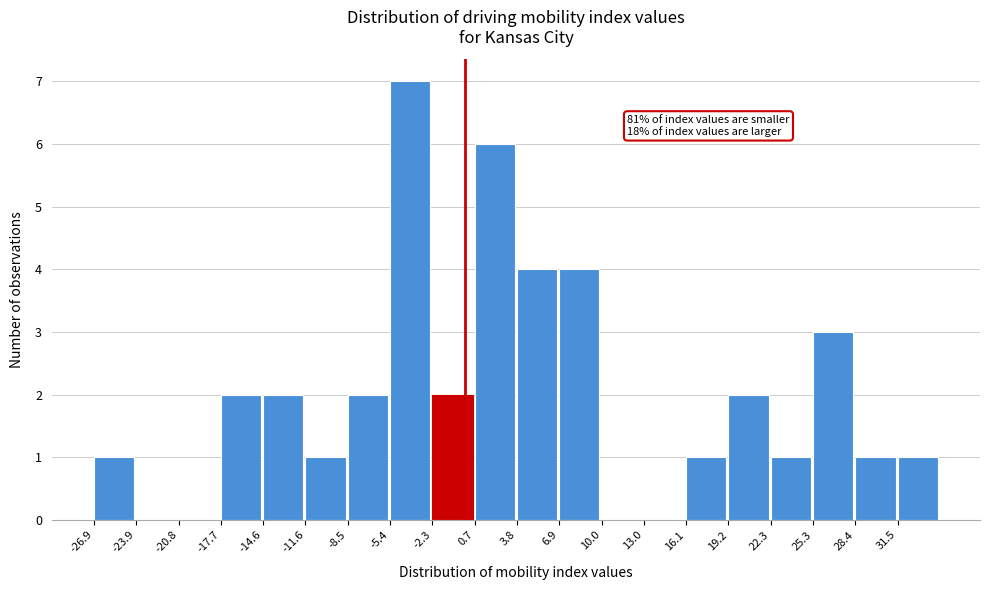

Which range on the x-axis has the tallest bar?

-5.5 to -2.5